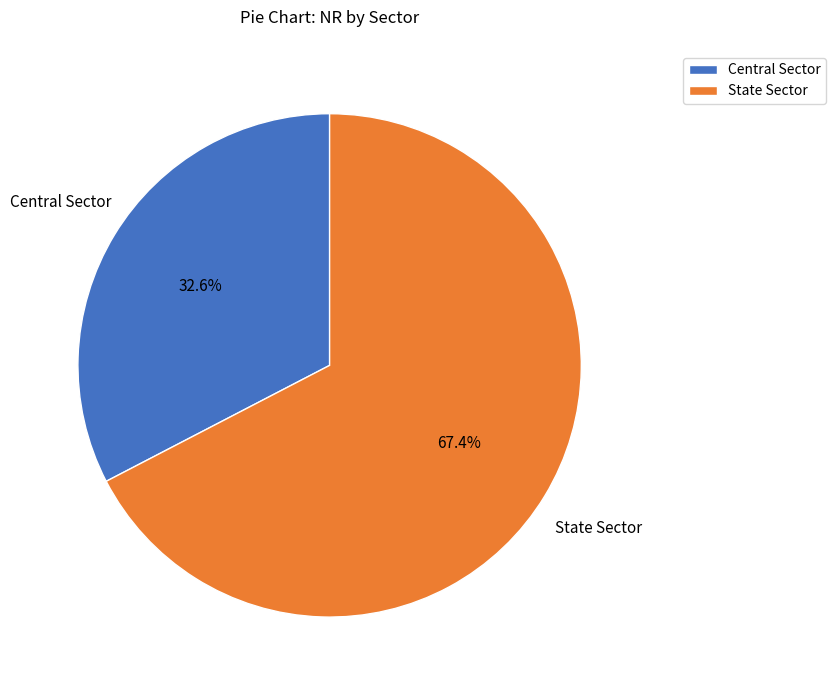

Do Central Sector and State Sector together represent more than half of the pie?

Yes